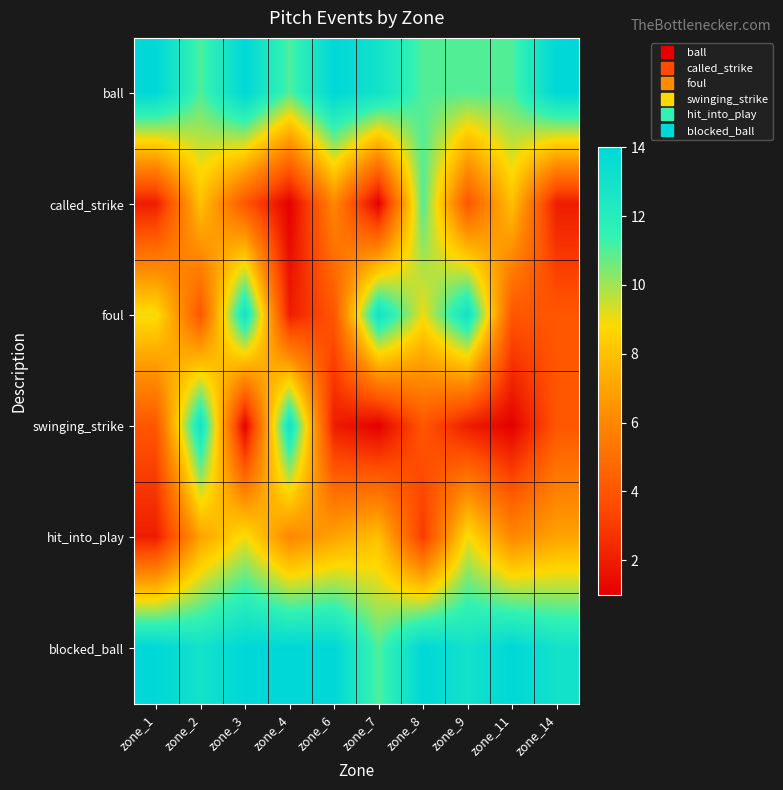

At which category is the sum across all series the highest?

zone_2